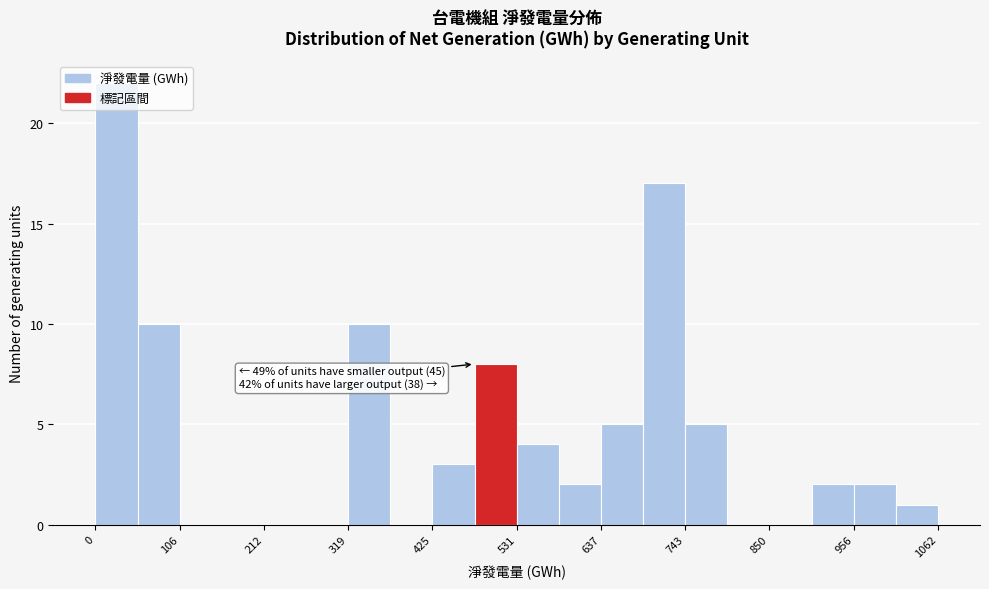

Around what value on the x-axis is the tallest bar? Give the approximate position of its centre, as read against the axis.

20